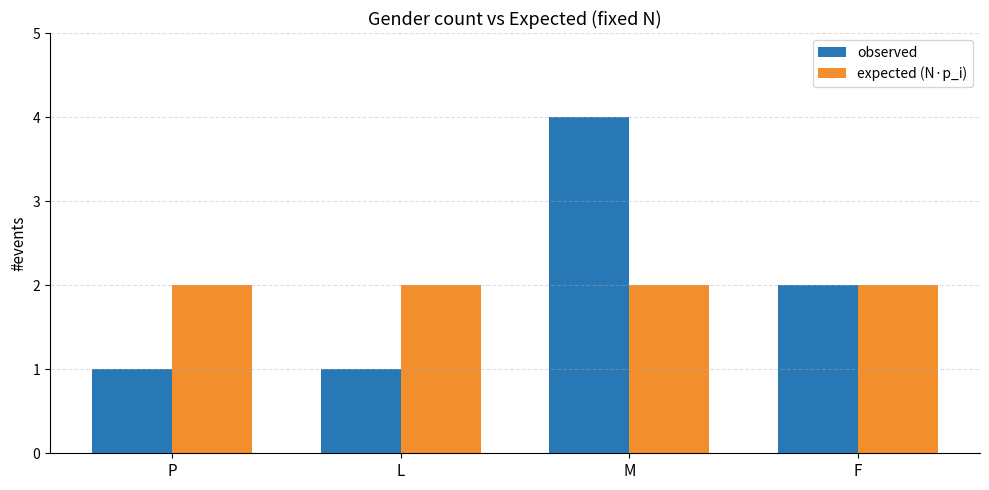

Rank the series at M from lowest to highest value.

expected (N·p_i), observed